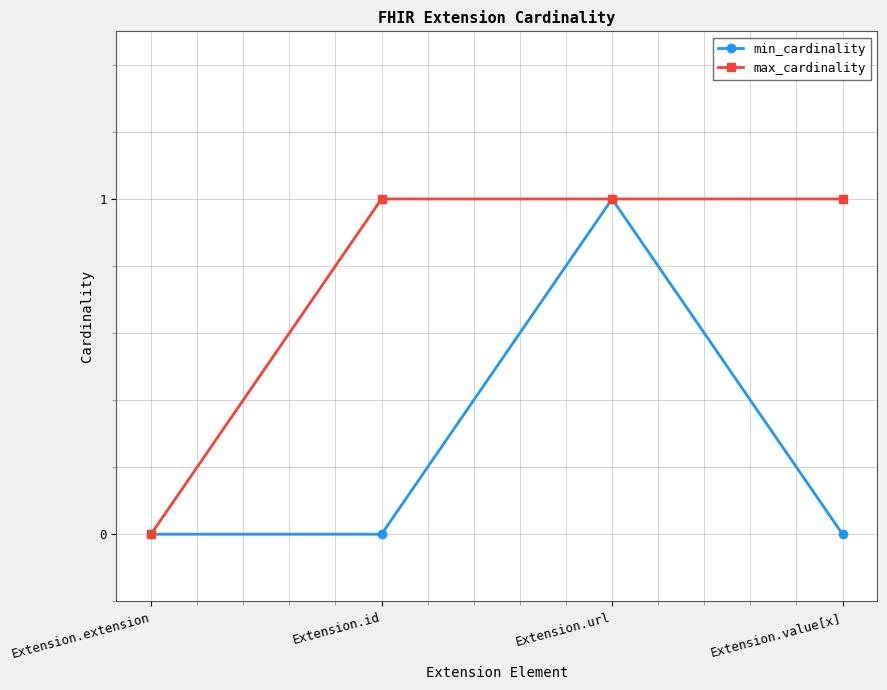

What value does the max_cardinality series have at Extension.id?

1